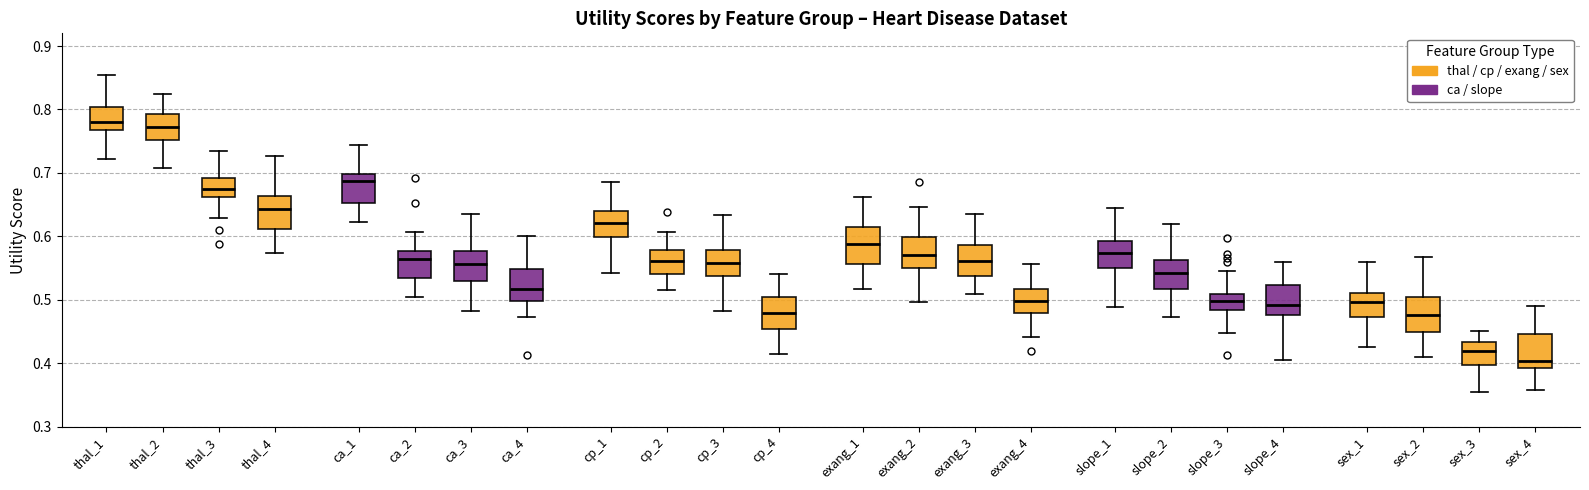

Reading left to right, transcribe this box plot: for each box, give where its median line is, the range the box spans, and where its two whiskers end, as read against the y-axis. The values are not printed on the chart, so give them approximately, as read against the axis.

thal_1: median 0.78, box 0.77 to 0.80, whiskers 0.72 to 0.85
thal_2: median 0.77, box 0.75 to 0.79, whiskers 0.71 to 0.82
thal_3: median 0.67, box 0.66 to 0.69, whiskers 0.63 to 0.73
thal_4: median 0.64, box 0.61 to 0.66, whiskers 0.57 to 0.73
ca_1: median 0.69, box 0.65 to 0.70, whiskers 0.62 to 0.74
ca_2: median 0.56, box 0.53 to 0.58, whiskers 0.50 to 0.61
ca_3: median 0.56, box 0.53 to 0.58, whiskers 0.48 to 0.63
ca_4: median 0.52, box 0.50 to 0.55, whiskers 0.47 to 0.60
cp_1: median 0.62, box 0.60 to 0.64, whiskers 0.54 to 0.69
cp_2: median 0.56, box 0.54 to 0.58, whiskers 0.51 to 0.61
cp_3: median 0.56, box 0.54 to 0.58, whiskers 0.48 to 0.63
cp_4: median 0.48, box 0.45 to 0.50, whiskers 0.41 to 0.54
exang_1: median 0.59, box 0.56 to 0.61, whiskers 0.52 to 0.66
exang_2: median 0.57, box 0.55 to 0.60, whiskers 0.50 to 0.65
exang_3: median 0.56, box 0.54 to 0.59, whiskers 0.51 to 0.63
exang_4: median 0.50, box 0.48 to 0.52, whiskers 0.44 to 0.56
slope_1: median 0.57, box 0.55 to 0.59, whiskers 0.49 to 0.64
slope_2: median 0.54, box 0.52 to 0.56, whiskers 0.47 to 0.62
slope_3: median 0.50, box 0.48 to 0.51, whiskers 0.45 to 0.55
slope_4: median 0.49, box 0.48 to 0.52, whiskers 0.41 to 0.56
sex_1: median 0.50, box 0.47 to 0.51, whiskers 0.43 to 0.56
sex_2: median 0.48, box 0.45 to 0.50, whiskers 0.41 to 0.57
sex_3: median 0.42, box 0.40 to 0.43, whiskers 0.35 to 0.45
sex_4: median 0.40, box 0.39 to 0.45, whiskers 0.36 to 0.49